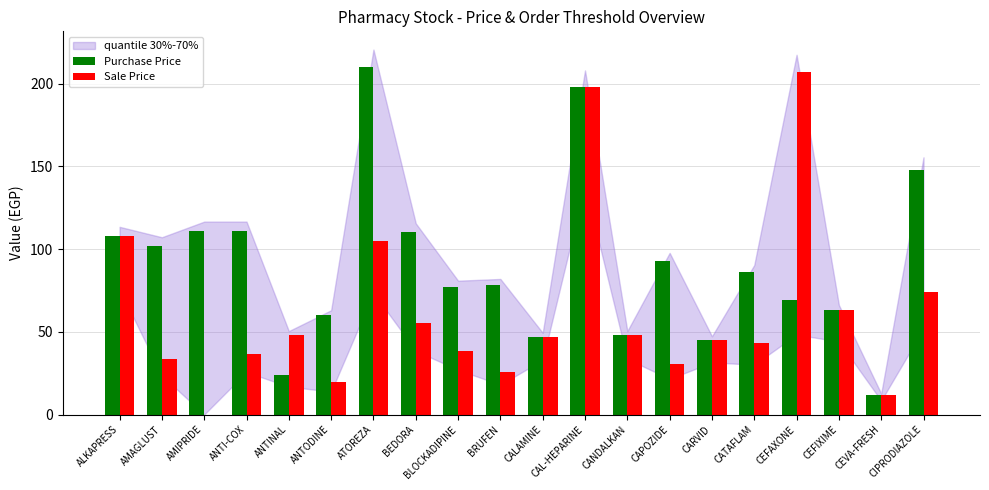

What is the difference between the Purchase Price values at ALKAPRESS and CATAFLAM?

22.0